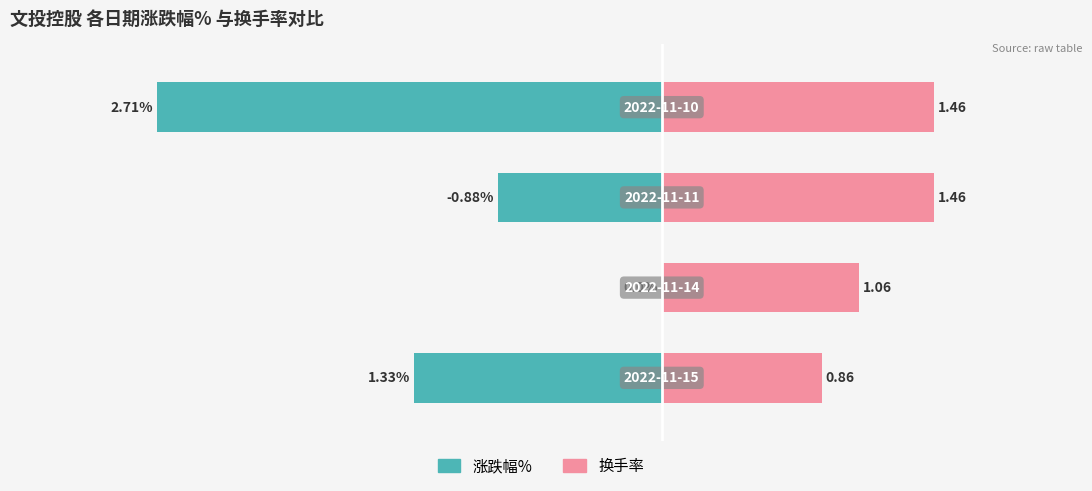

Which series has the widest spread of values?

涨跌幅%